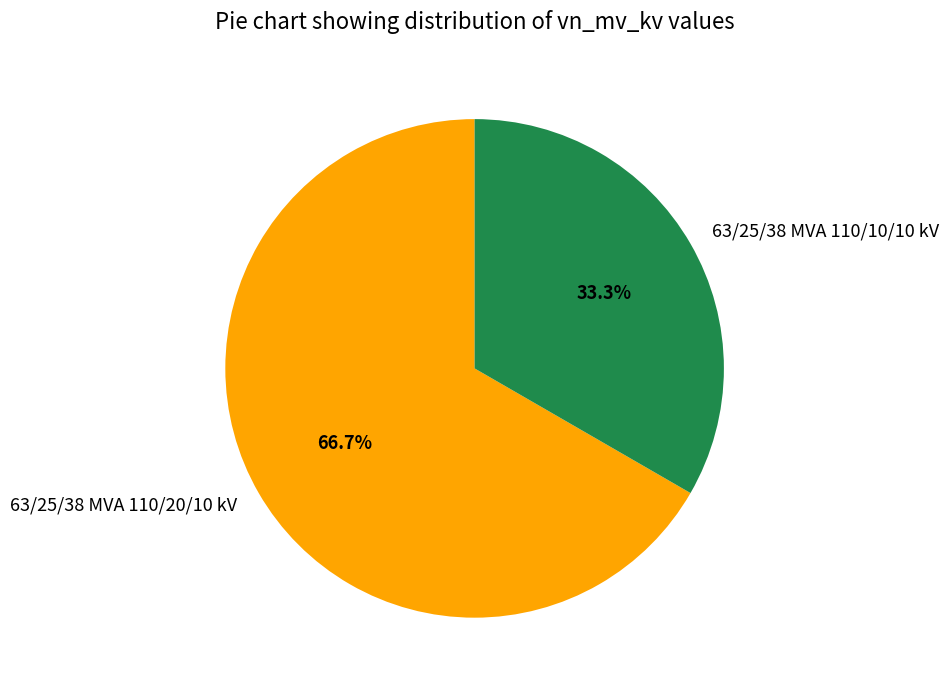

What is the largest slice in the pie chart?

63/25/38 MVA 110/20/10 kV